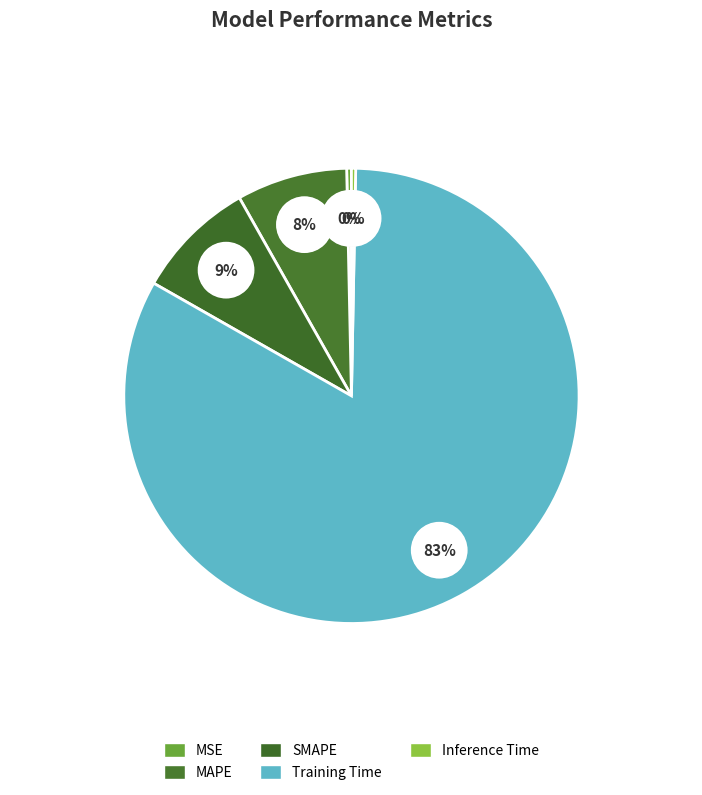

To the nearest percent, what is the combined percentage of Training Time and Inference Time?

83%